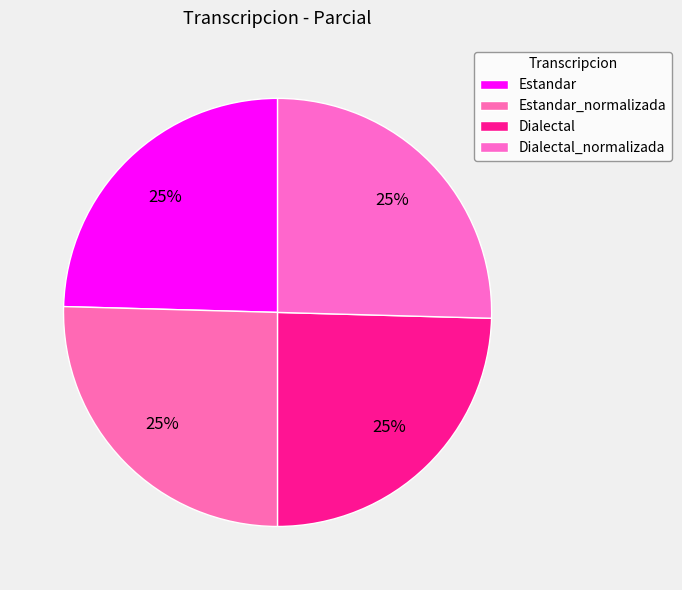

How many slices are in this pie chart?

4